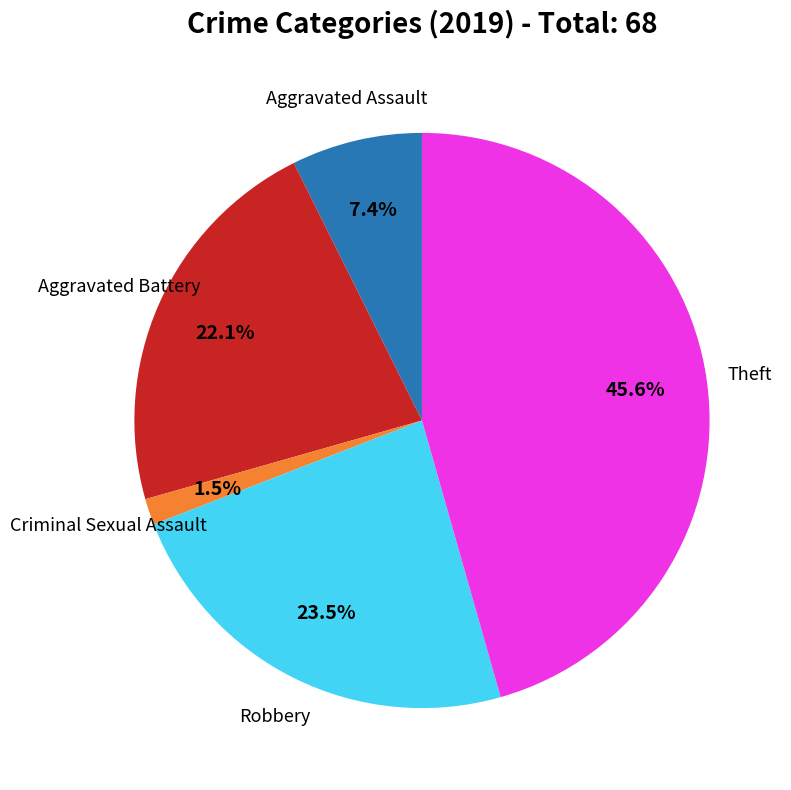

Is there a majority slice in this chart?

No